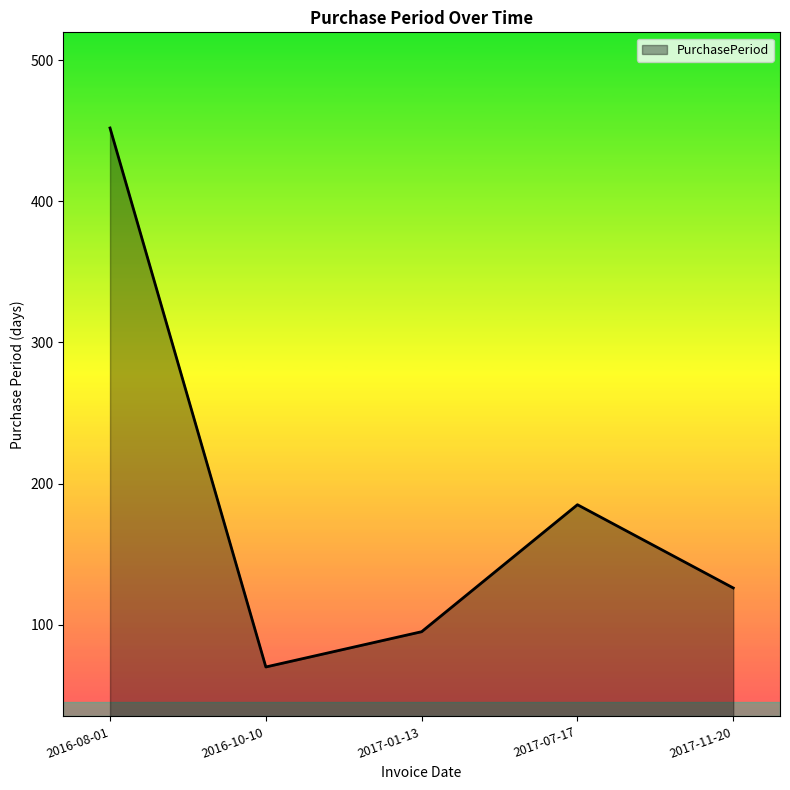

List the labels in order of value, smallest first.

2016-10-10, 2017-01-13, 2017-11-20, 2017-07-17, 2016-08-01